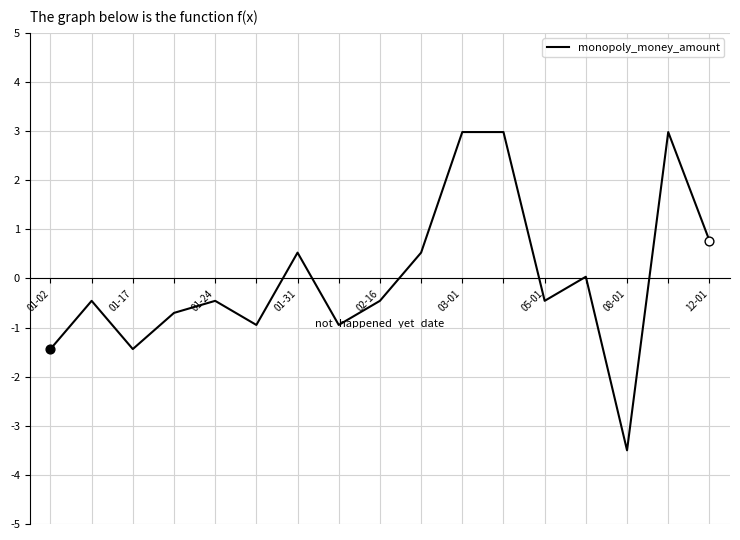

What is the minimum value shown in the chart?

-3.5